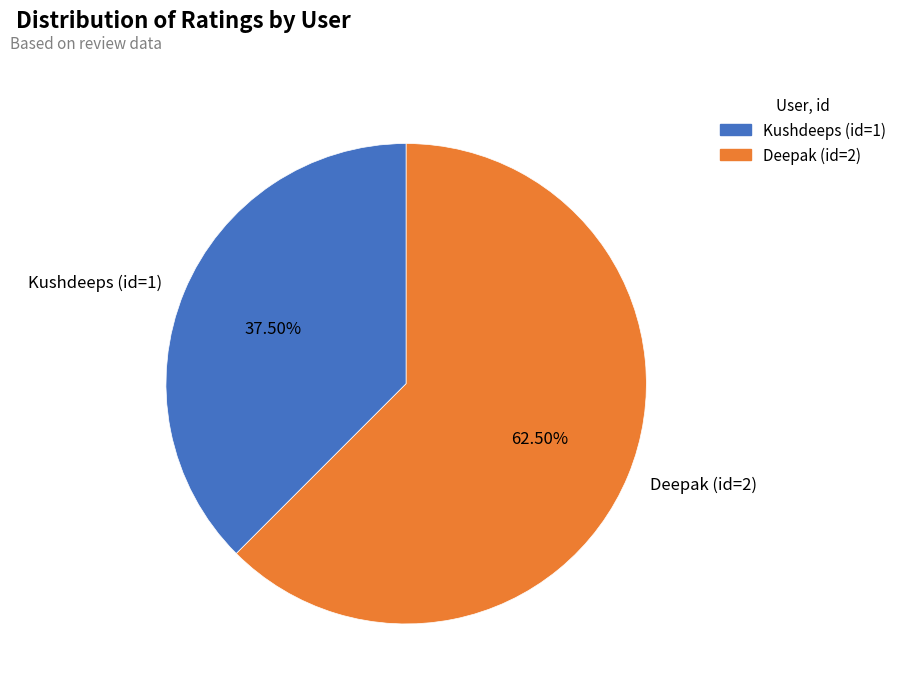

What portion of the pie excludes Kushdeeps (id=1)?

62.5%